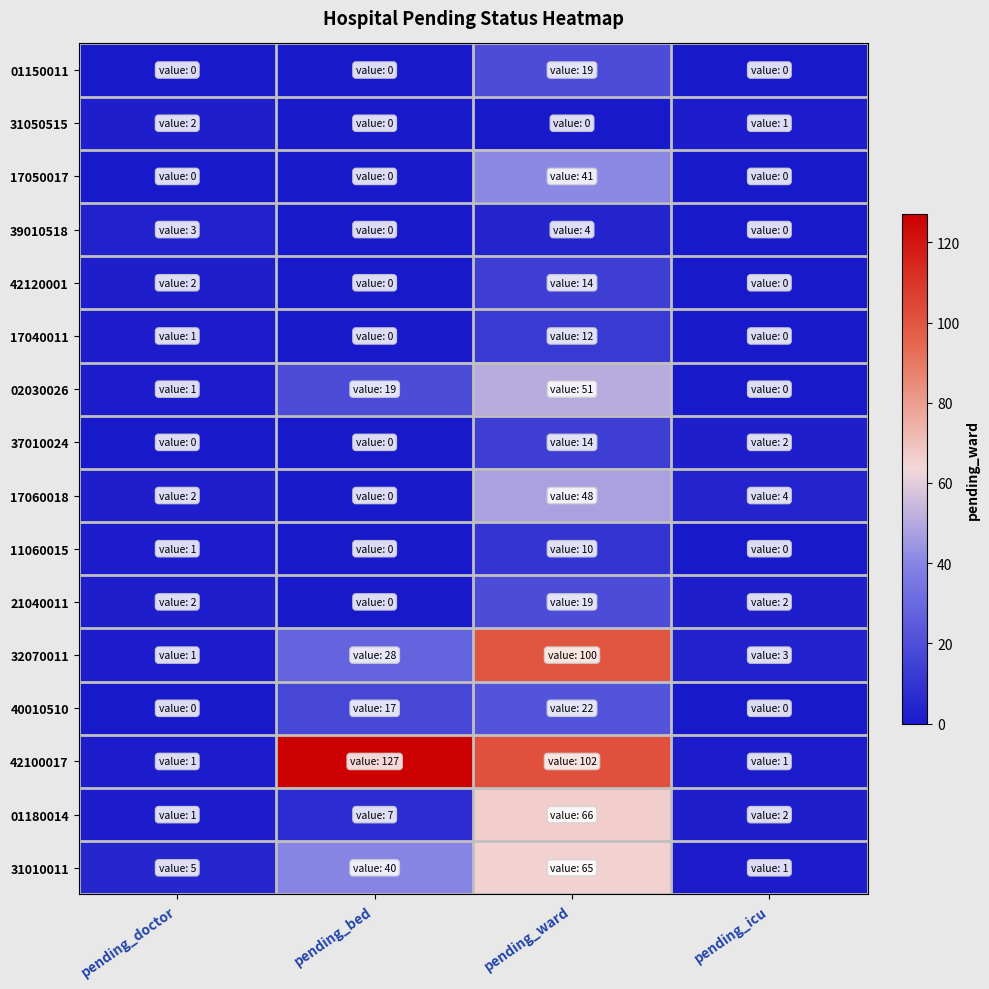

Which series has the largest total across all categories?

42100017